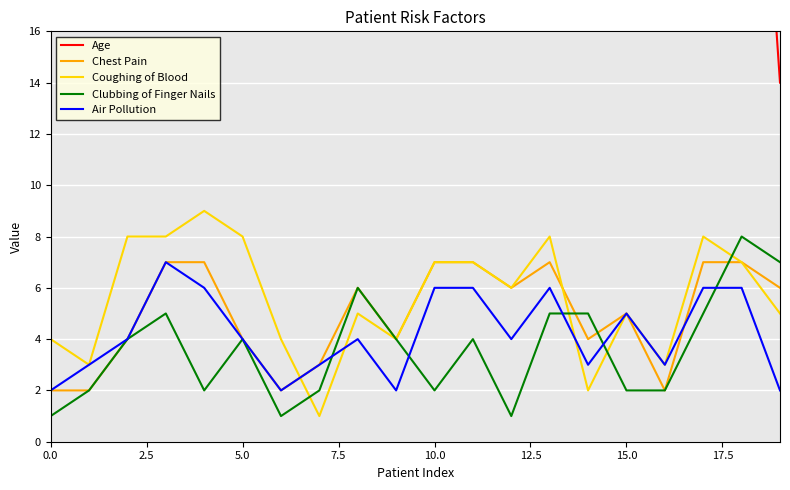

Is it true that Clubbing of Finger Nails equals 4 at 5.0?

True